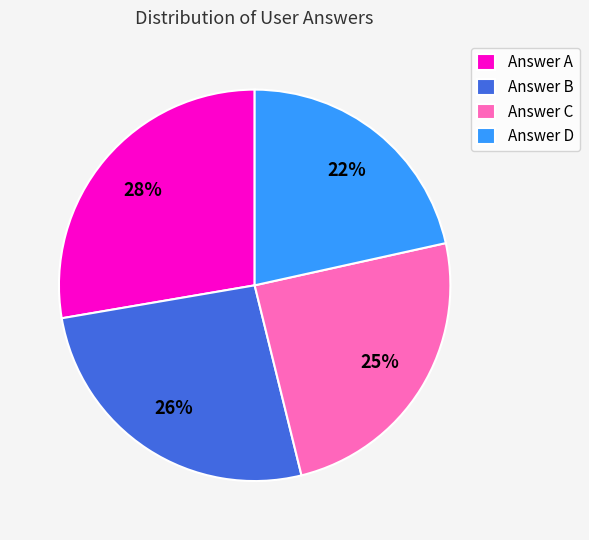

Which category has the biggest portion of the pie?

Answer A